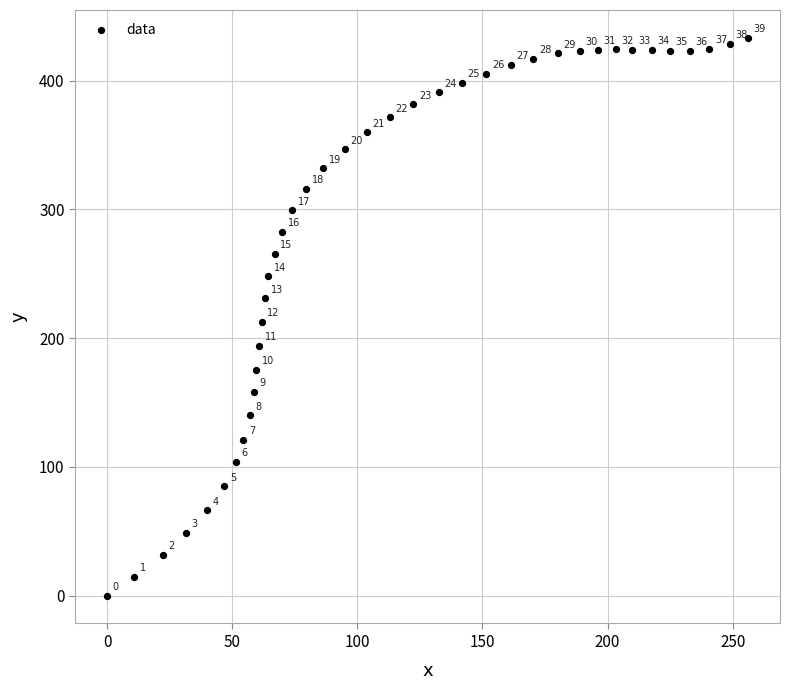

What is the range of X values (max minus min)?

256.1